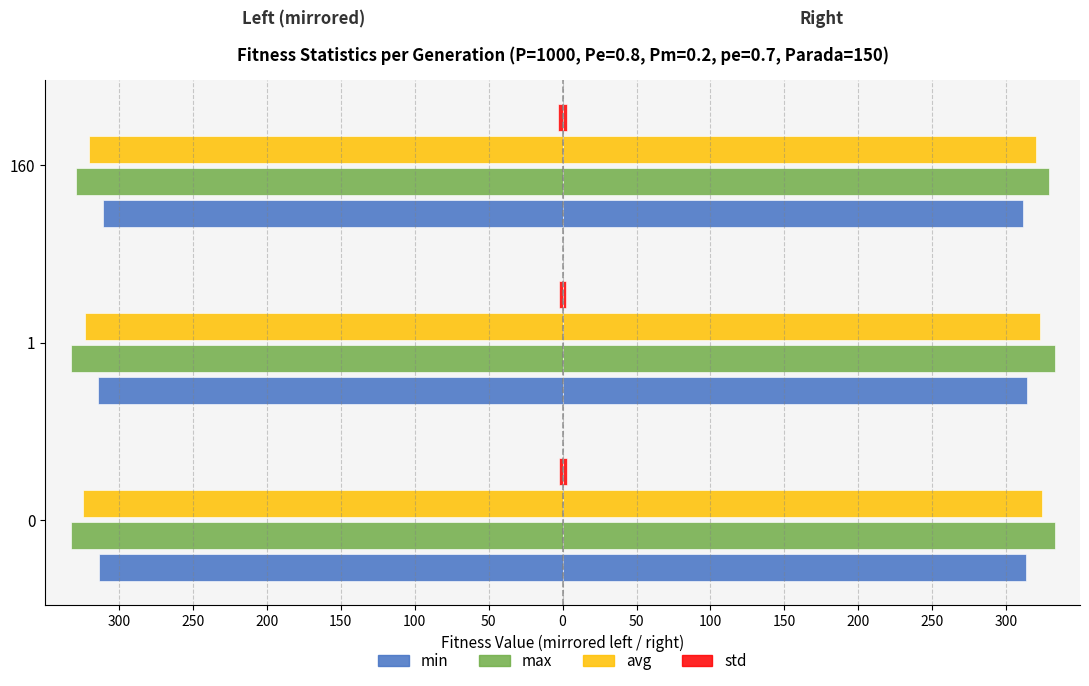

How many data points in max are above -332?

1